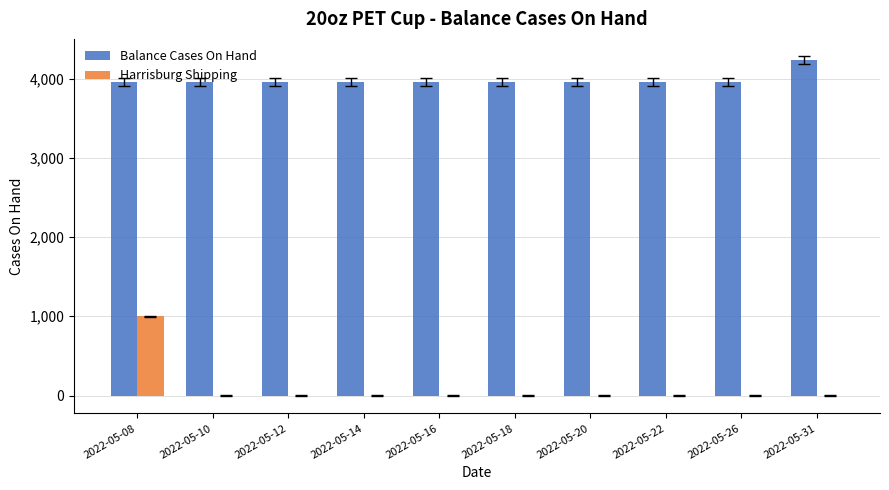

What is the highest value of the Harrisburg Shipping series?

1000